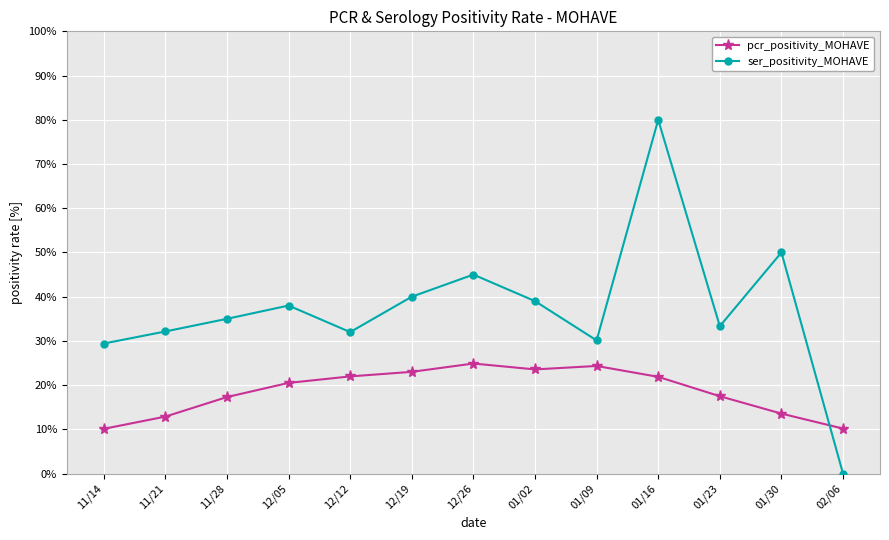

Reading right to left, extract all data points from this chart.

pcr_positivity_MOHAVE: 0.1	0.1	0.2	0.2	0.2	0.2	0.2	0.2	0.2	0.2	0.2	0.1	0.1
ser_positivity_MOHAVE: 0.0	0.5	0.3	0.8	0.3	0.4	0.5	0.4	0.3	0.4	0.3	0.3	0.3